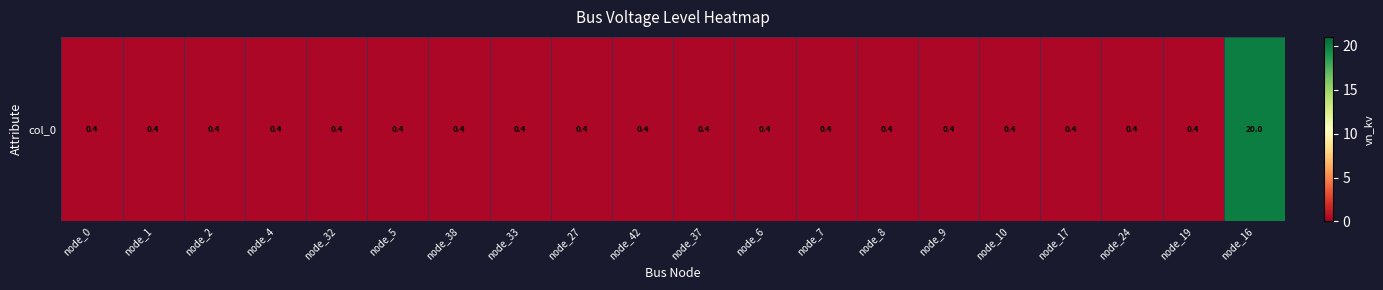

Which has a higher value, node_32 or node_17?

node_32